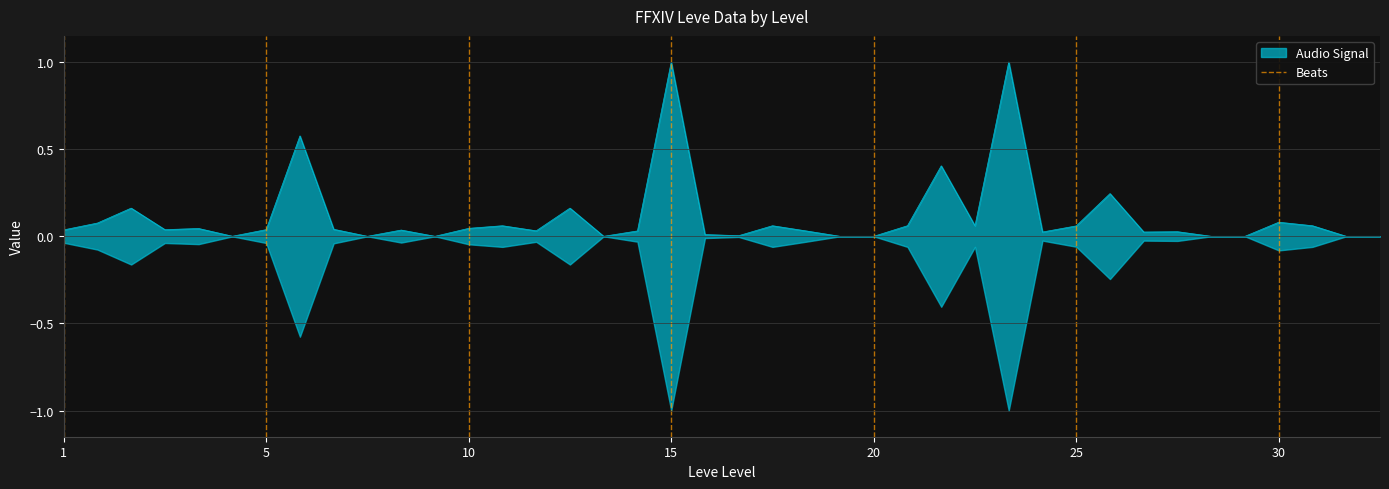

Which has a higher value, 1 or 1?

1